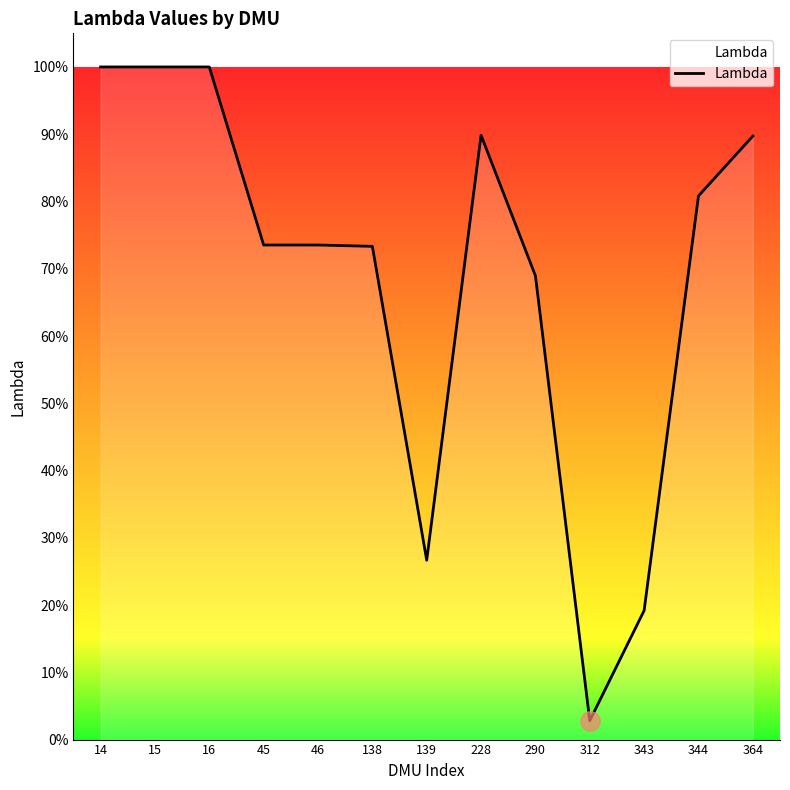

Does the chart display data point markers on the line(s)?

No